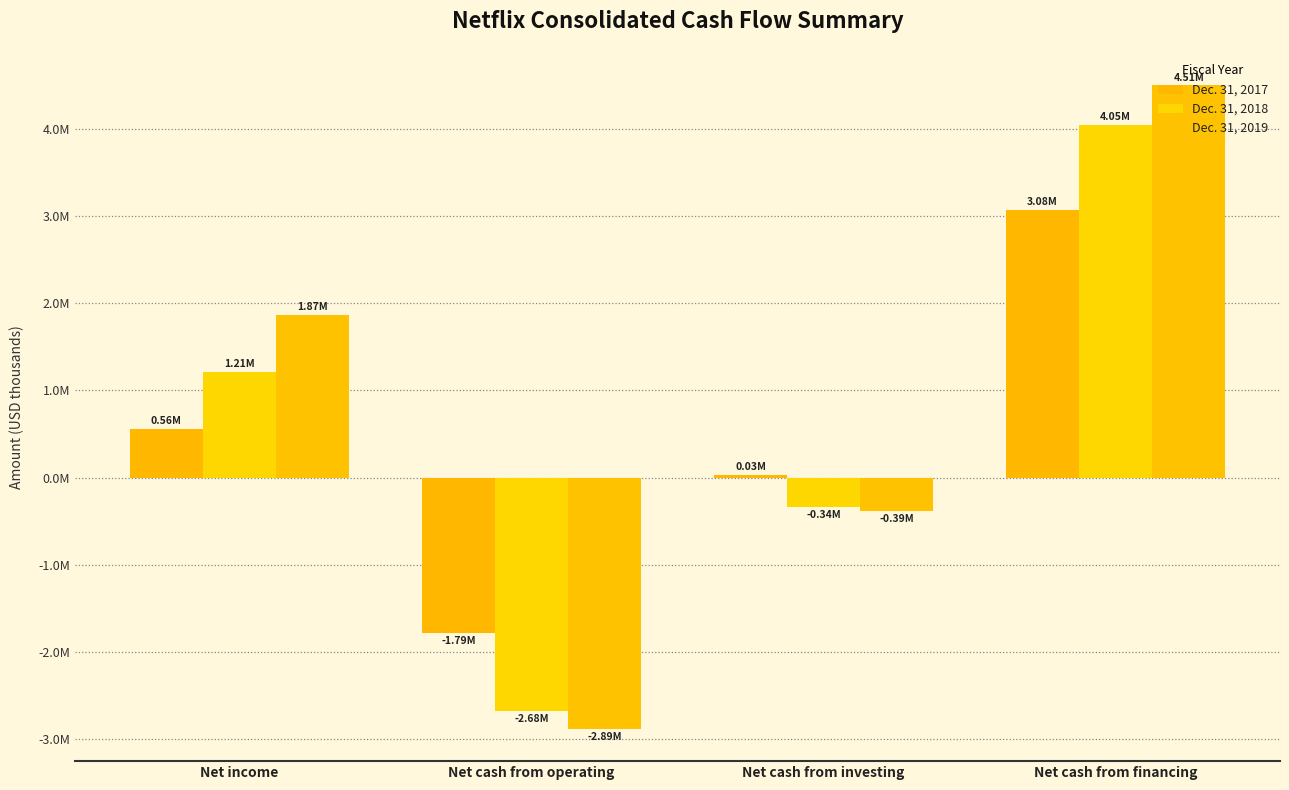

Are the bars horizontal?

No